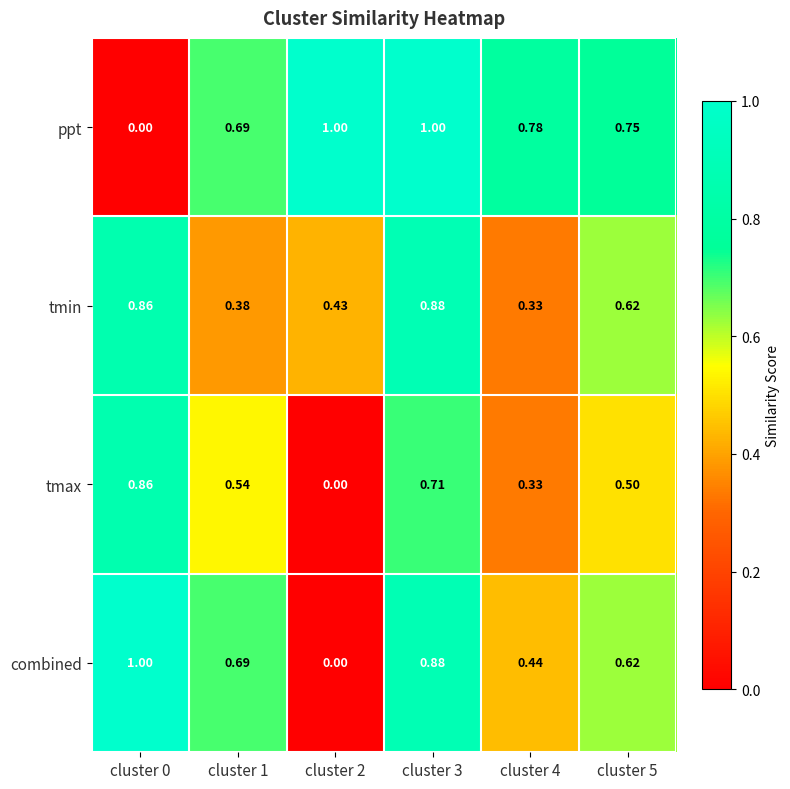

Which series changed the most between cluster 3 and cluster 4?

tmin